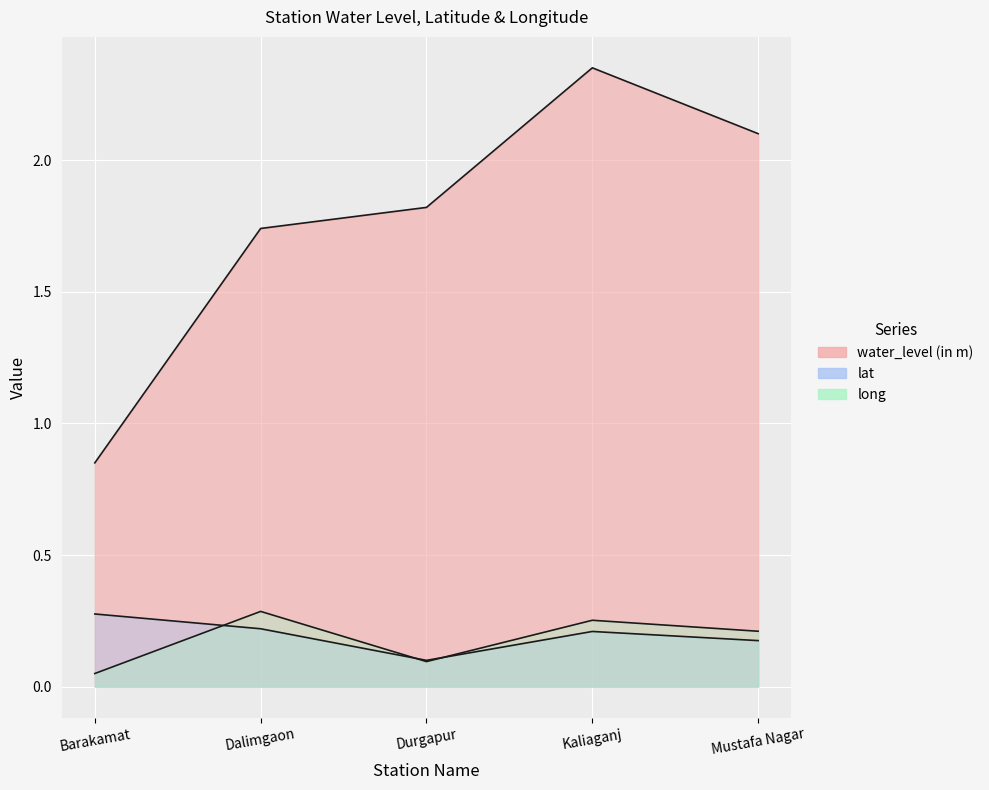

Between Barakamat and Dalimgaon, which is larger?

Dalimgaon